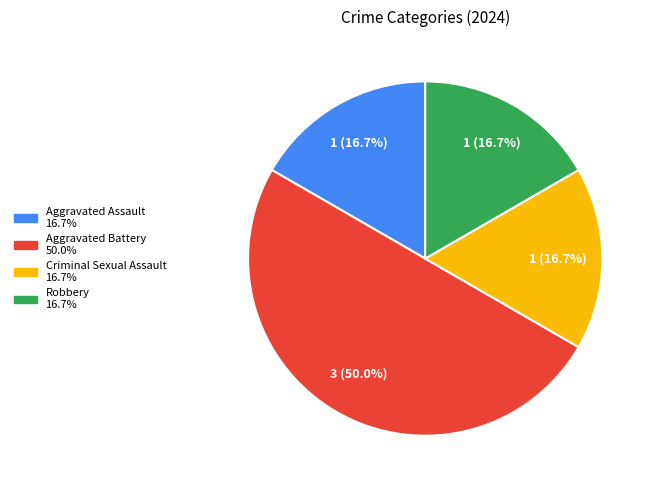

What portion of the pie excludes Aggravated Battery?

50.0%